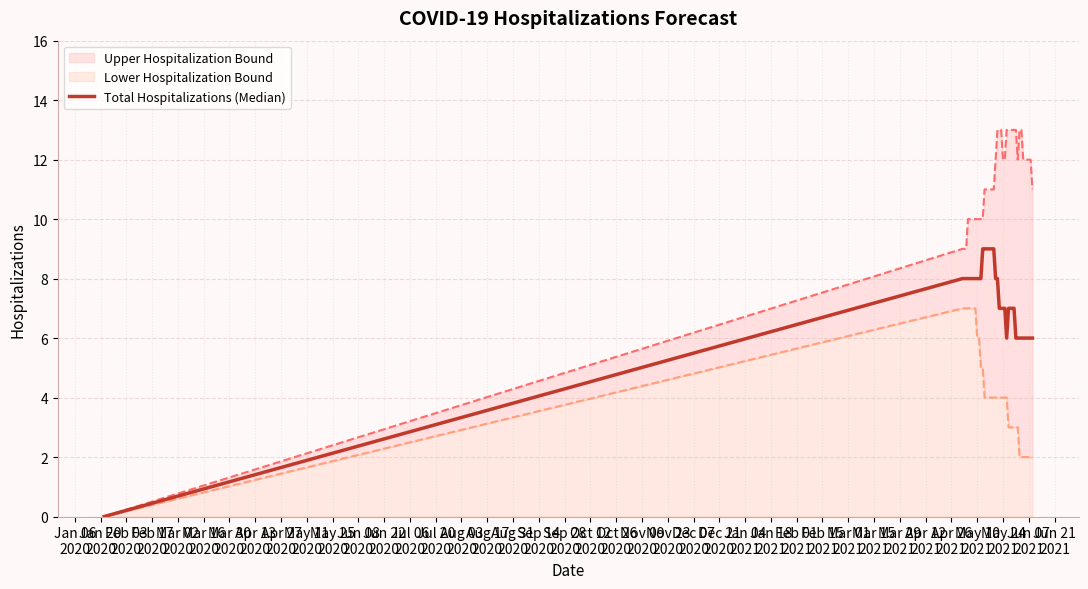

How many values are between 6 and 8?

32